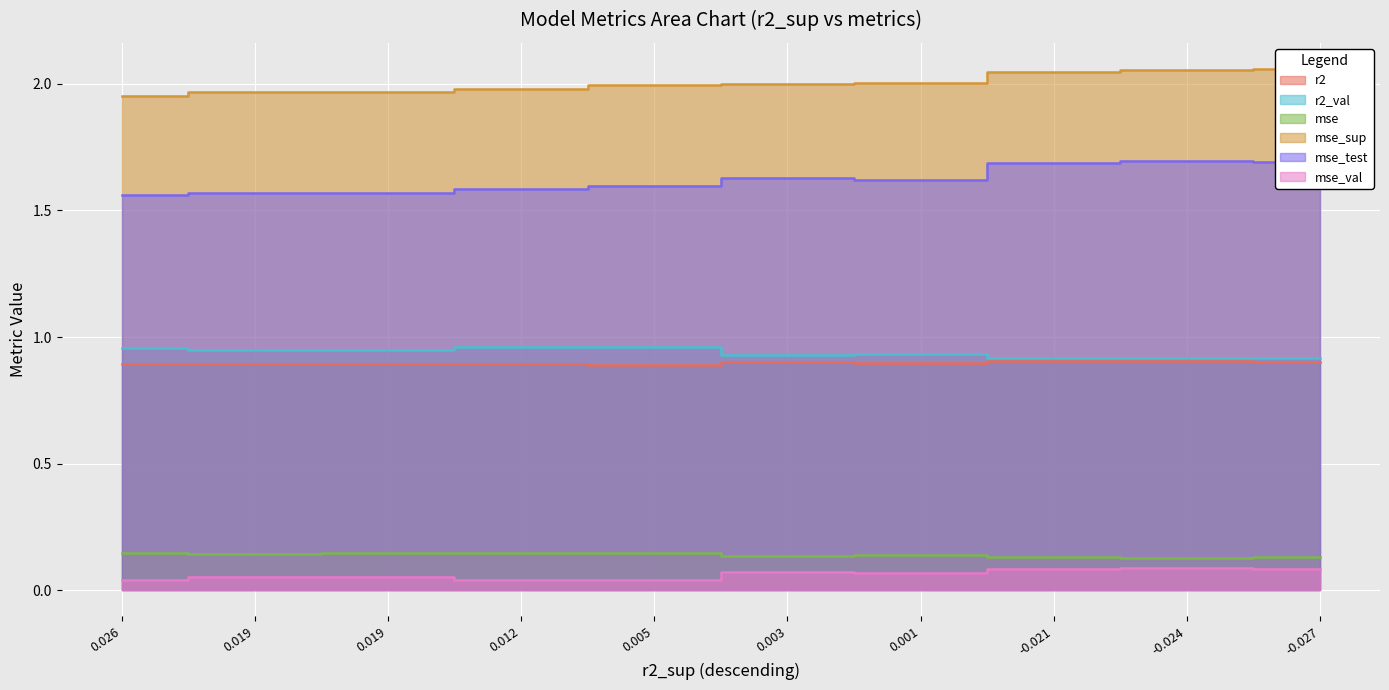

True or false: r2_val has more than 2 interior local peaks.

False